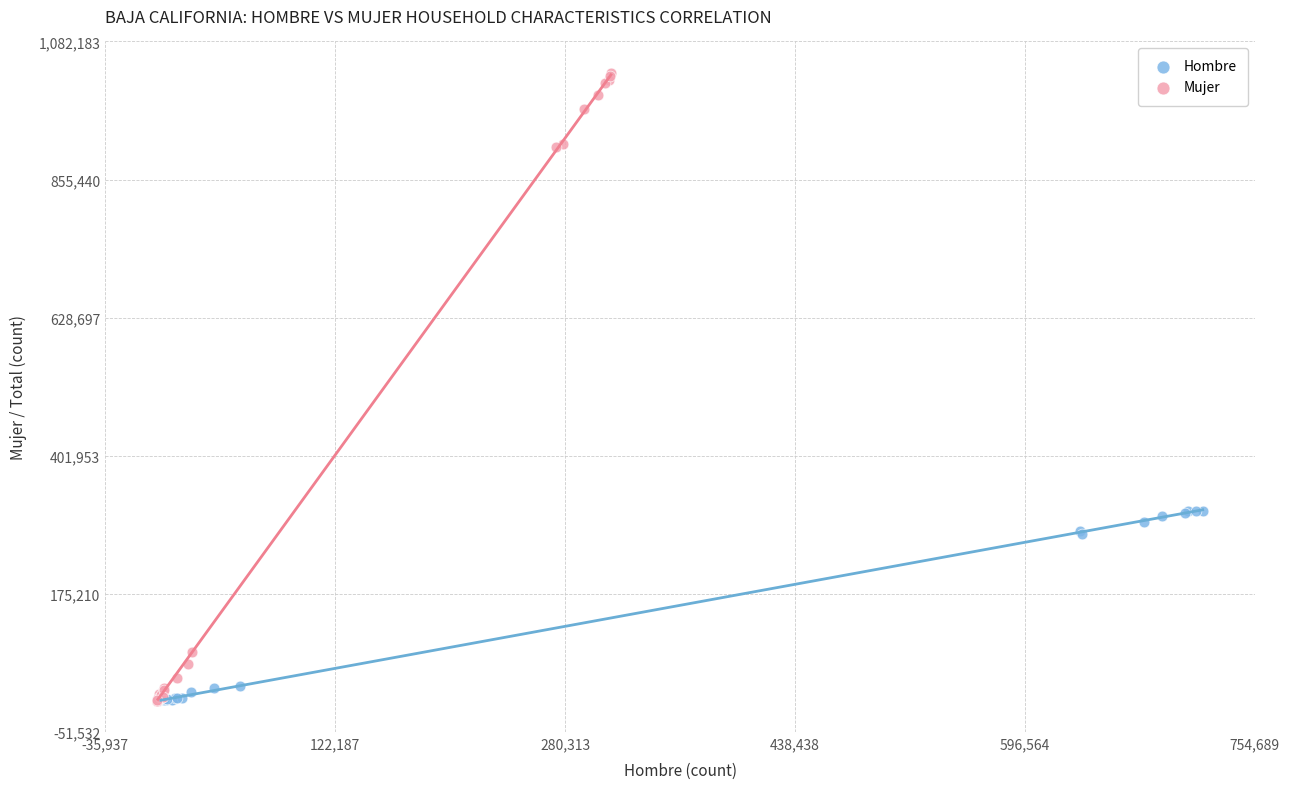

What are all the series names shown in the legend?

Hombre, Mujer